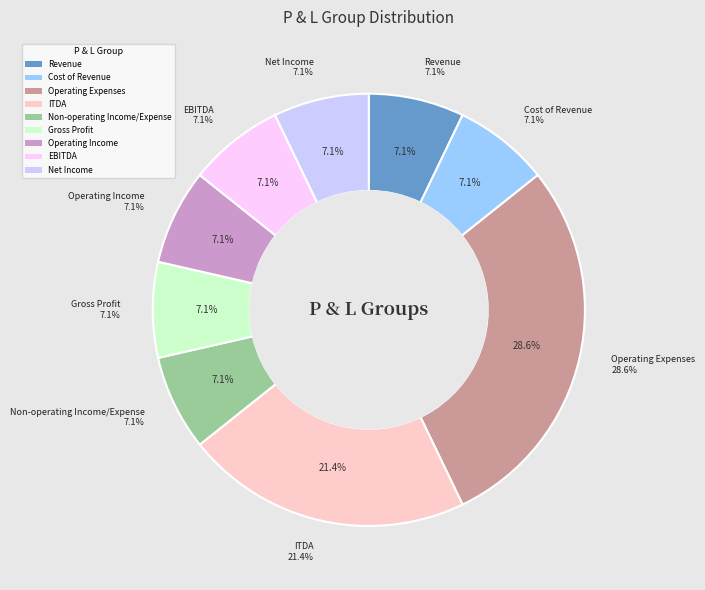

Rank the categories by value from highest to lowest.

Operating Expenses, ITDA, Revenue, Cost of Revenue, Non-operating Income/Expense, Gross Profit, Operating Income, EBITDA, Net Income